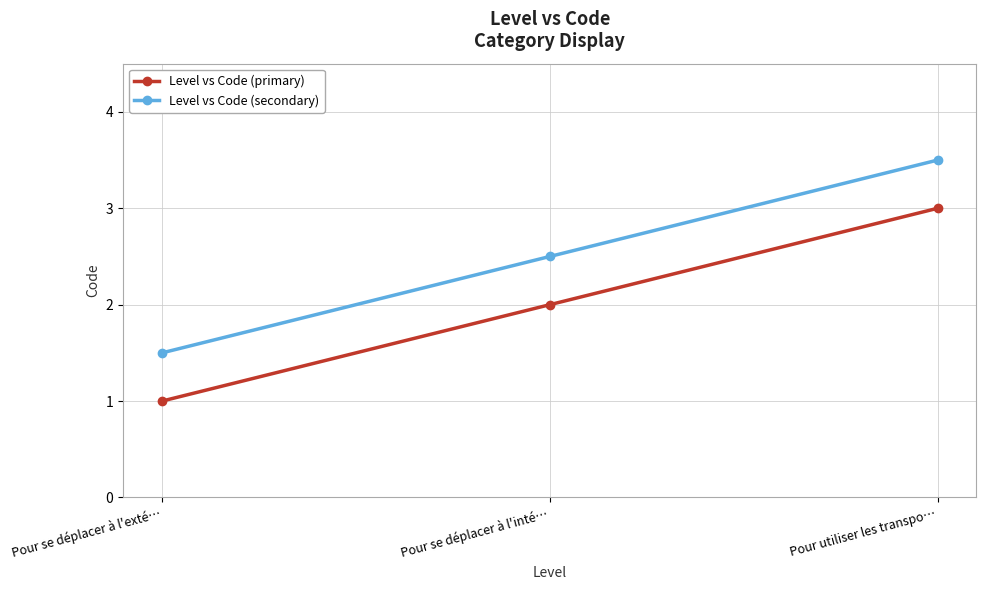

Reading left to right, extract all data points from this chart.

Level vs Code (primary): 1.0	2.0	3.0
Level vs Code (secondary): 1.5	2.5	3.5